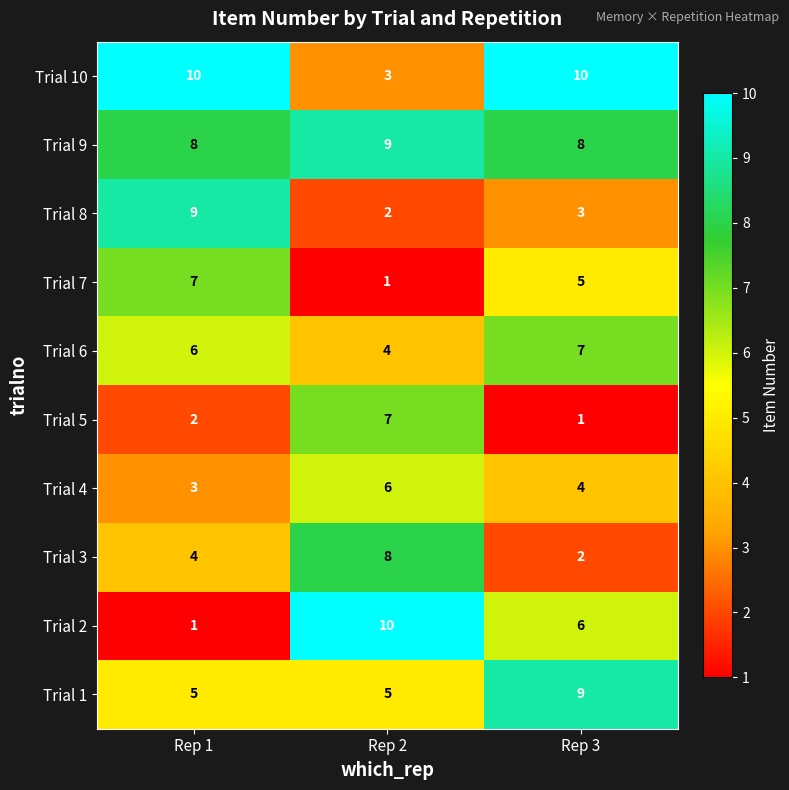

Reading left to right, extract all data points from this chart.

Trial 10: 10	3	10
Trial 9: 8	9	8
Trial 8: 9	2	3
Trial 7: 7	1	5
Trial 6: 6	4	7
Trial 5: 2	7	1
Trial 4: 3	6	4
Trial 3: 4	8	2
Trial 2: 1	10	6
Trial 1: 5	5	9